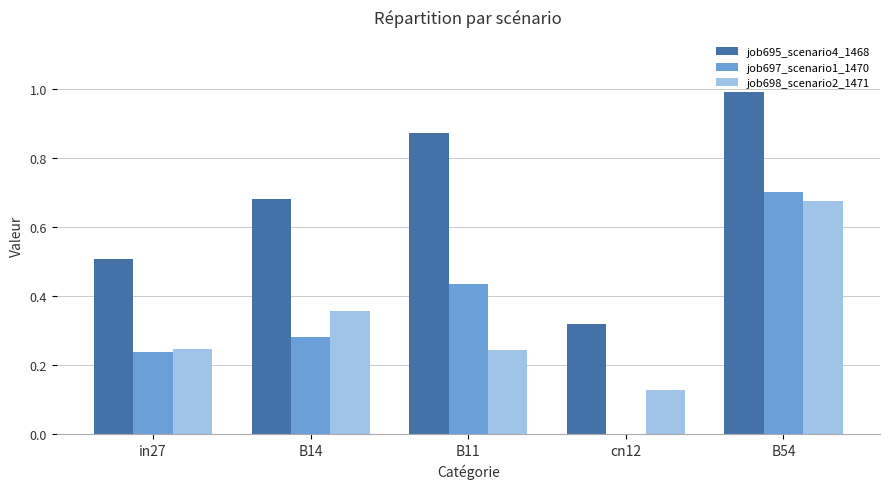

What is the sum of all job695_scenario4_1468 values?

3.4